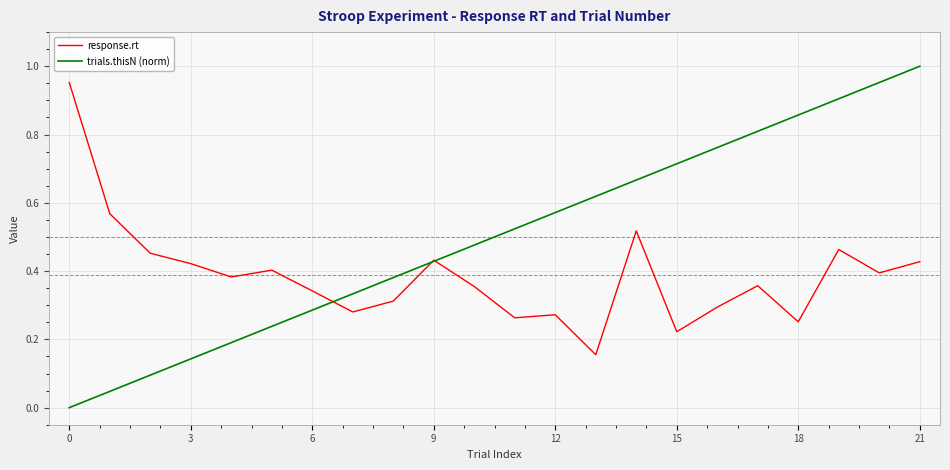

Which series has the widest spread of values?

trials.thisN (norm)